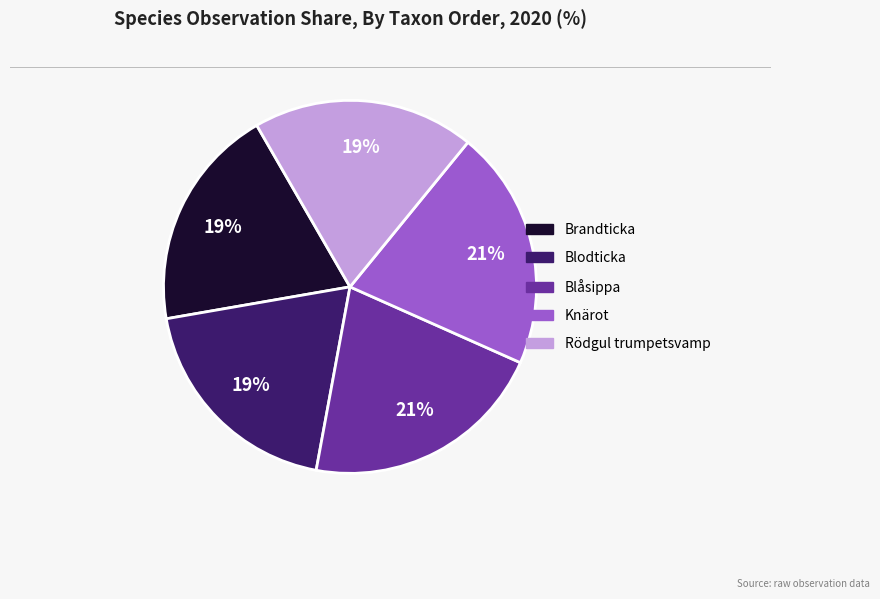

Which has a higher value, Blodticka or Knärot?

Knärot